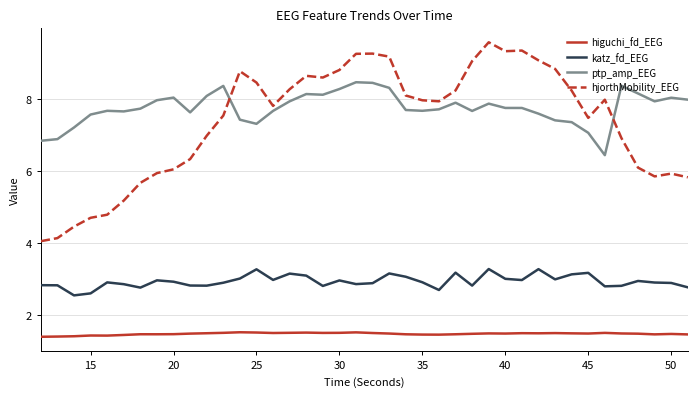

Which series has the largest total across all categories?

ptp_amp_EEG